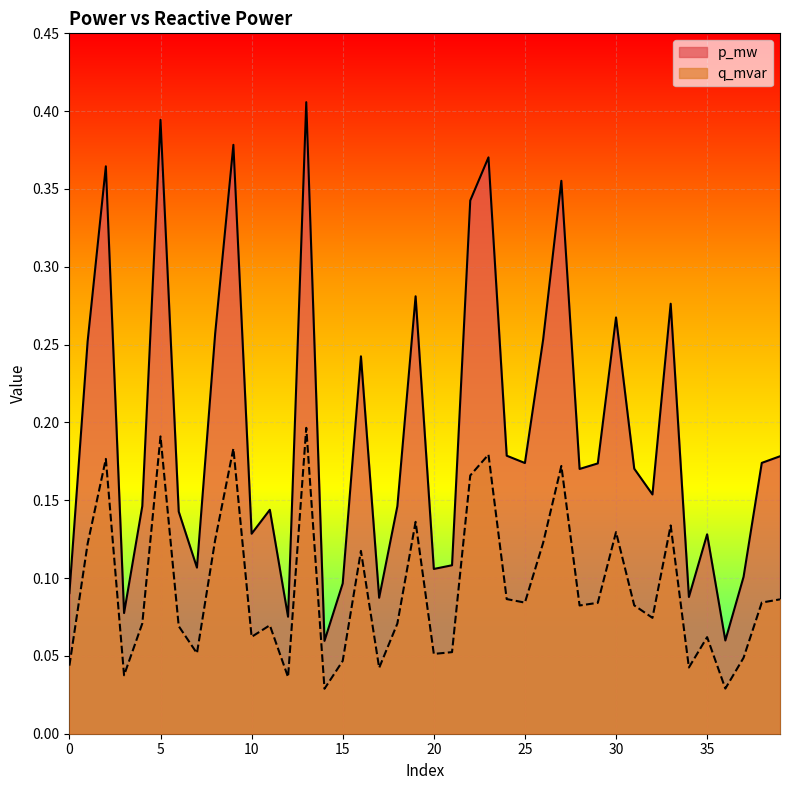

At which category is the sum across all series the highest?

13